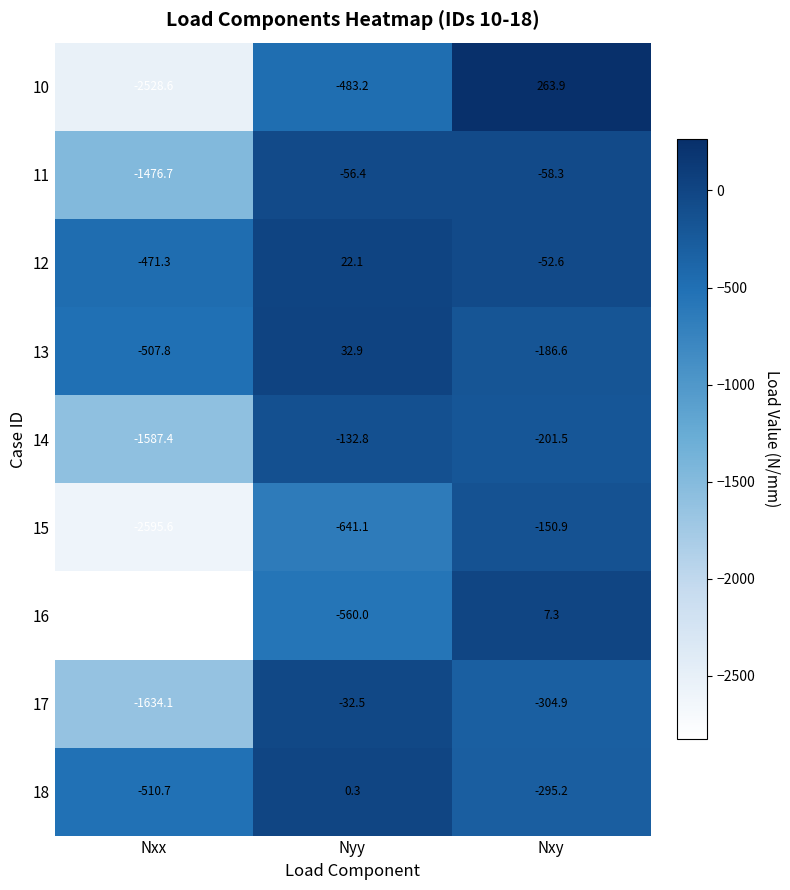

At Nxy, list the series in order from smallest to largest.

17, 18, 14, 13, 15, 11, 12, 16, 10